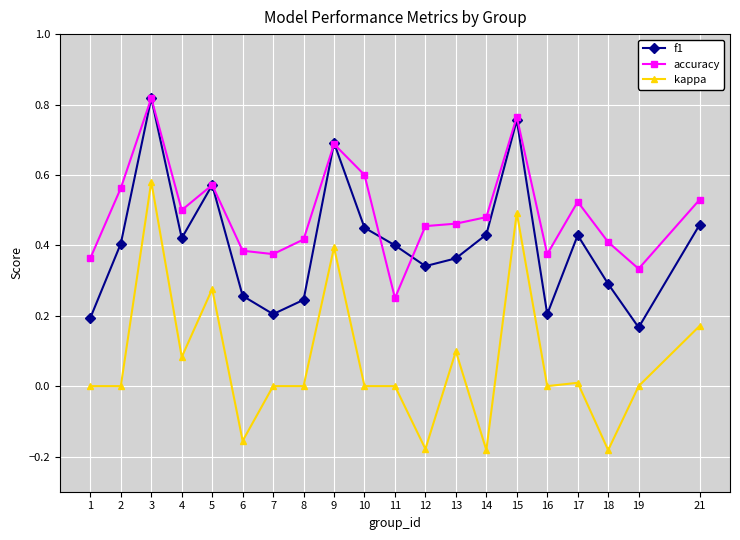

Is this an area chart (filled region under the line)?

No